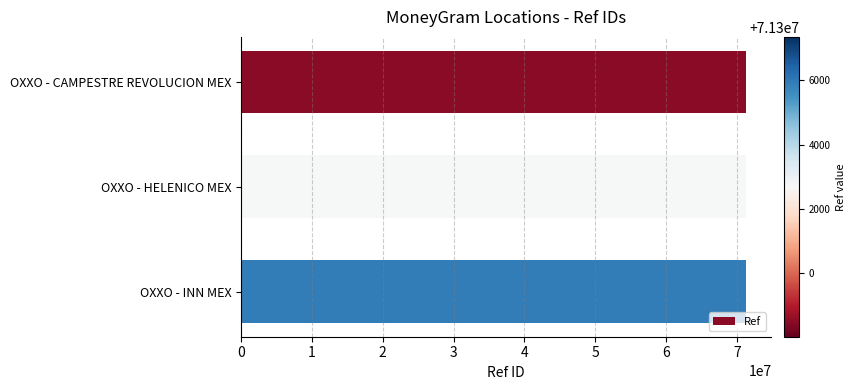

What is the smallest value displayed?

71298032